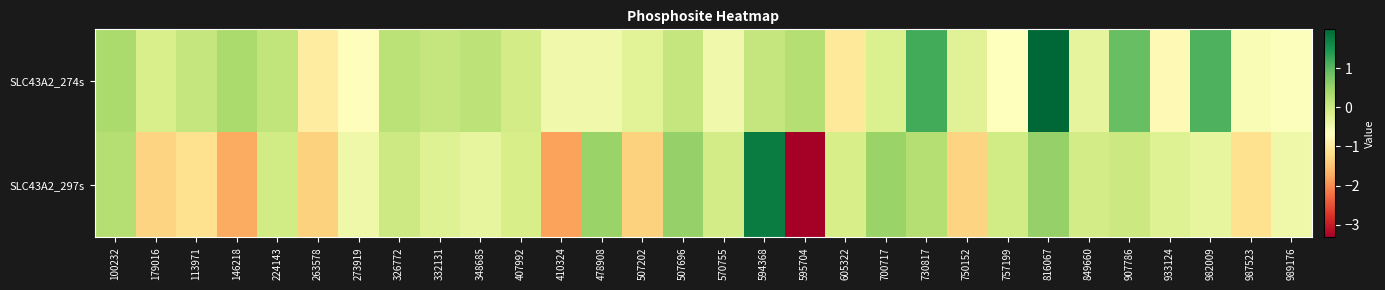

Reading left to right, transcribe all the data shown in this chart.

SLC43A2_274s: 100232=0.3	179016=-0.1	113971=0.1	146218=0.3	224143=0.1	263578=-1.0	273919=-0.7	326772=0.2	332131=0.1	348685=0.1	407992=-0.1	410324=-0.5	478908=-0.5	507202=-0.3	507696=0.1	570755=-0.5	594368=0.1	595704=0.2	605322=-1.0	700717=-0.2	730817=1.2	750152=-0.2	757199=-0.7	816067=2.0	849660=-0.3	907786=0.9	933124=-0.8	982009=1.1	987523=-0.6	989176=-0.6
SLC43A2_297s: 100232=0.2	179016=-1.3	113971=-1.2	146218=-1.7	224143=-0.0	263578=-1.3	273919=-0.5	326772=-0.0	332131=-0.2	348685=-0.3	407992=-0.1	410324=-1.8	478908=0.5	507202=-1.4	507696=0.5	570755=-0.1	594368=1.8	595704=-3.3	605322=-0.1	700717=0.5	730817=0.2	750152=-1.3	757199=-0.0	816067=0.5	849660=-0.1	907786=0.0	933124=-0.2	982009=-0.3	987523=-1.2	989176=-0.5